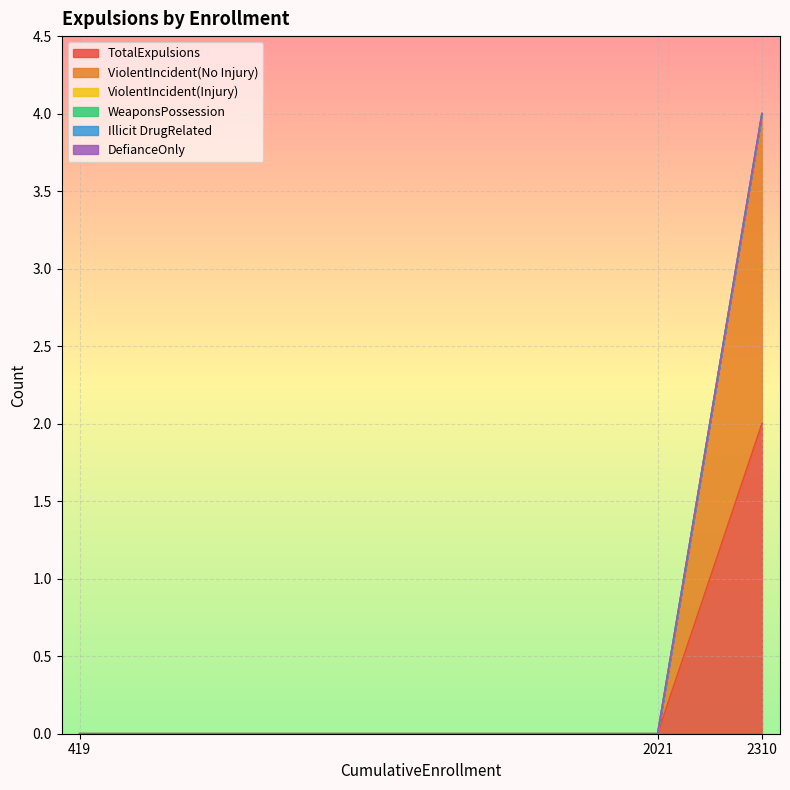

What are all the series names shown in the legend?

TotalExpulsions, ViolentIncident(No Injury), ViolentIncident(Injury), WeaponsPossession, Illicit DrugRelated, DefianceOnly